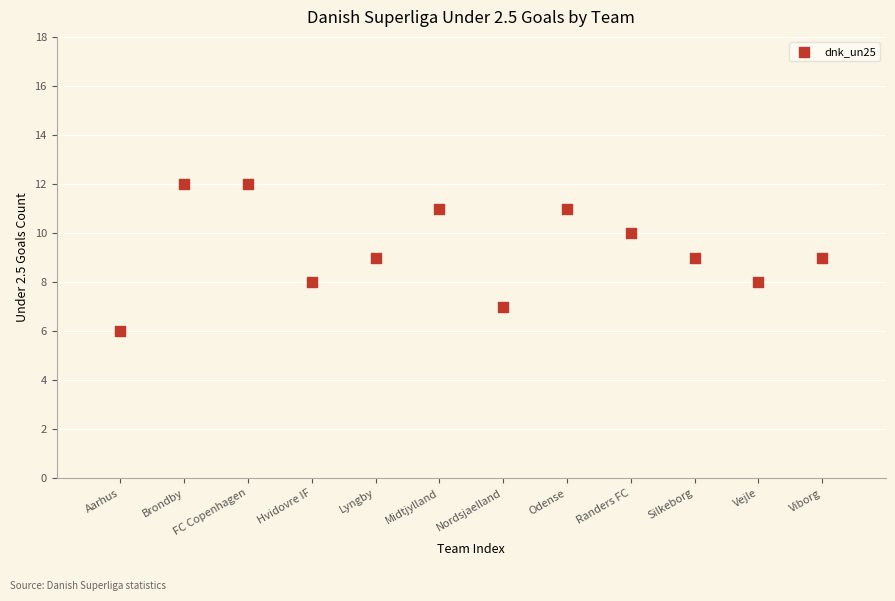

What is the average Y value?

9